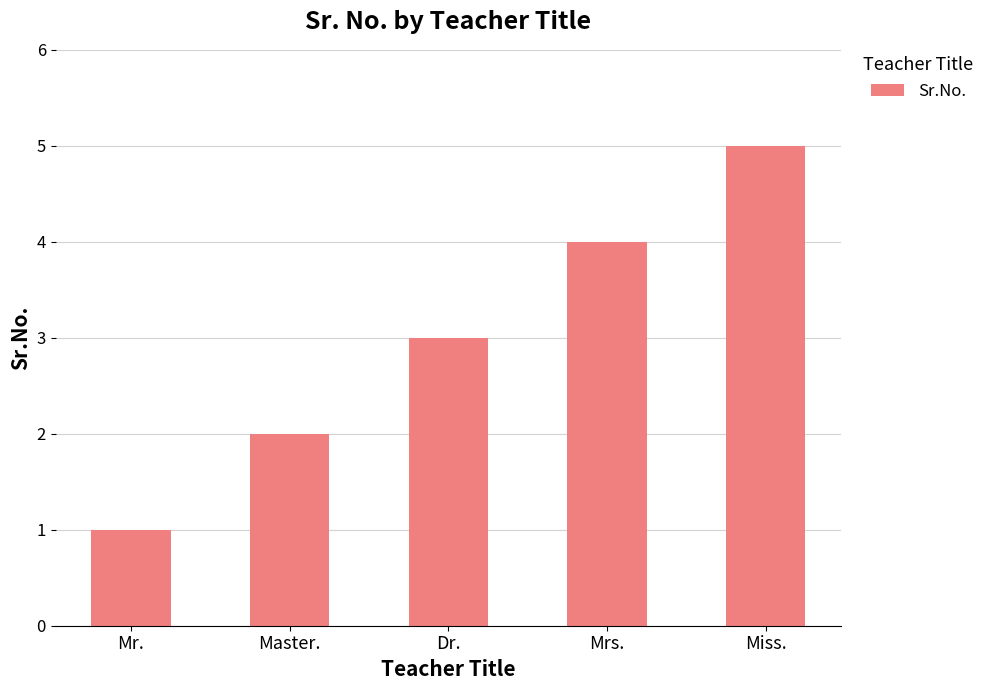

Reading left to right, what are all the values shown in this chart?

Mr.=1	Master.=2	Dr.=3	Mrs.=4	Miss.=5